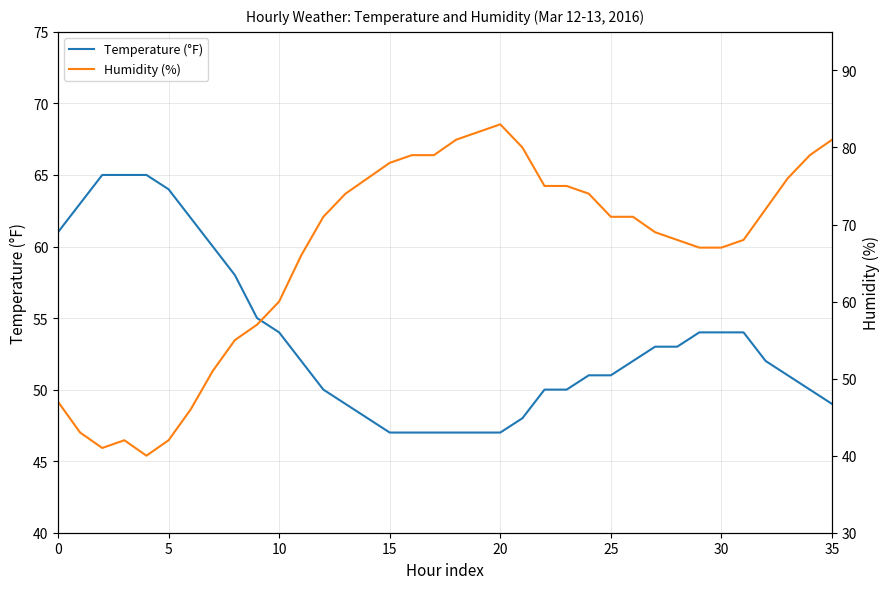

True or false: Temperature (°F) has more than 1 points higher than both neighbors.

False